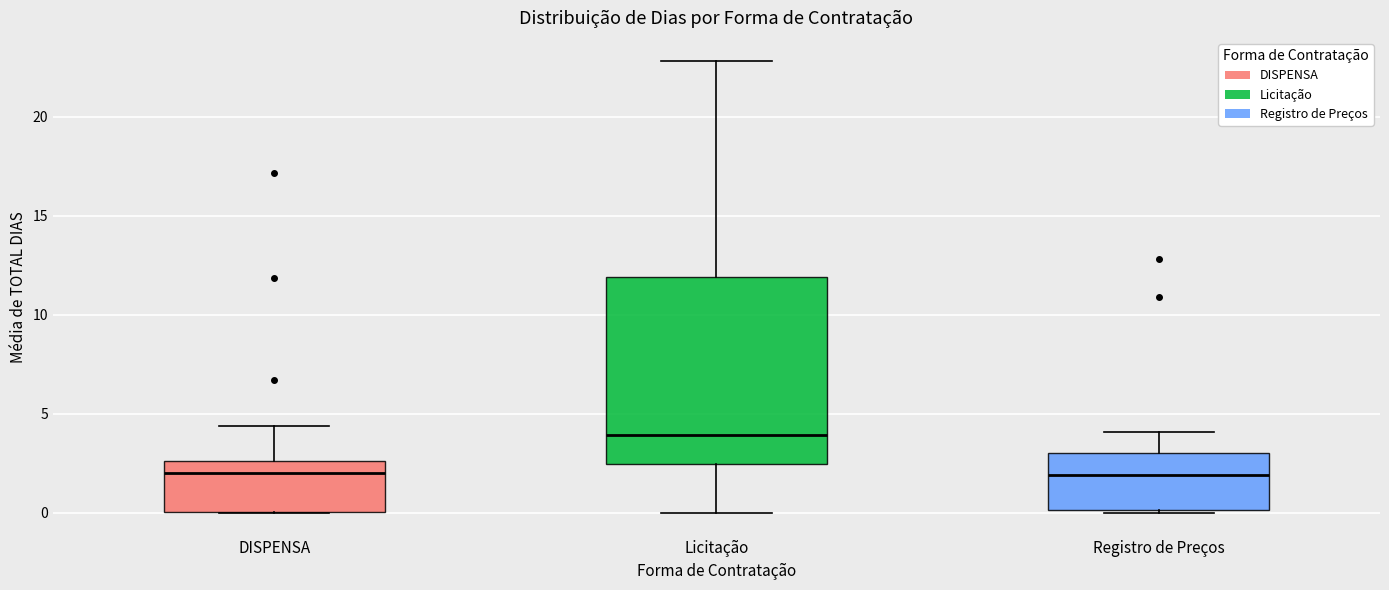

Reading left to right, read every box against the y-axis: the position of its median line, the range the box covers, and the ends of its whiskers. The values are not printed on the chart, so give them approximately, as read against the axis.

DISPENSA: median 2.0, box 0.0 to 2.5, whiskers 0.0 to 4.5
Licitação: median 4.0, box 2.5 to 12.0, whiskers 0.0 to 23.0
Registro de Preços: median 2.0, box 0.0 to 3.0, whiskers 0.0 to 4.0